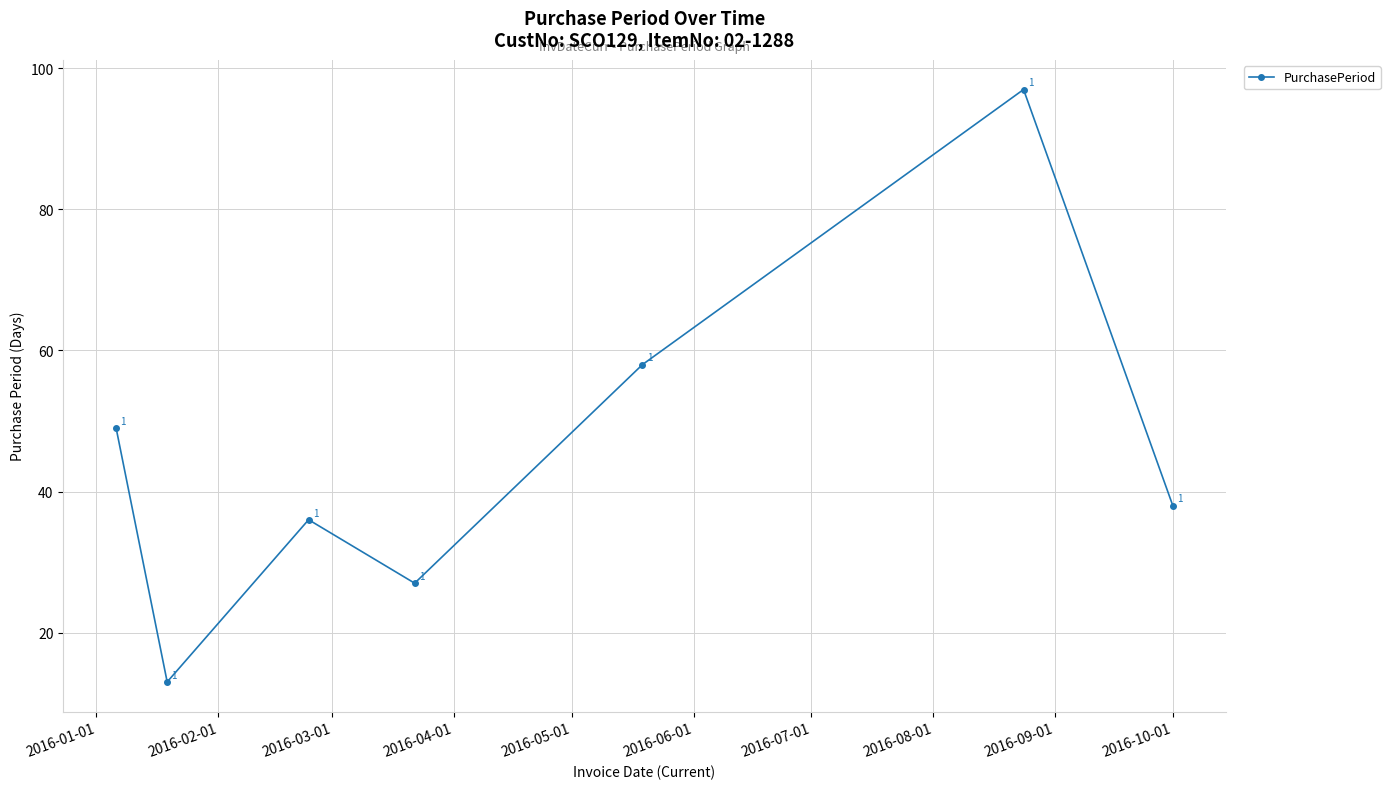

True or false: there are more than 2 points higher than both neighbors.

False